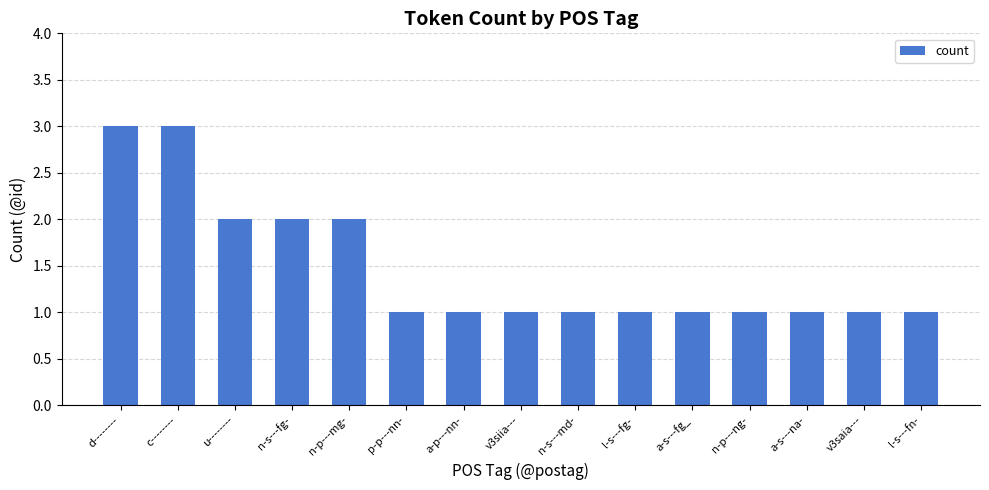

What is the value of the 4th bar from the left?

2